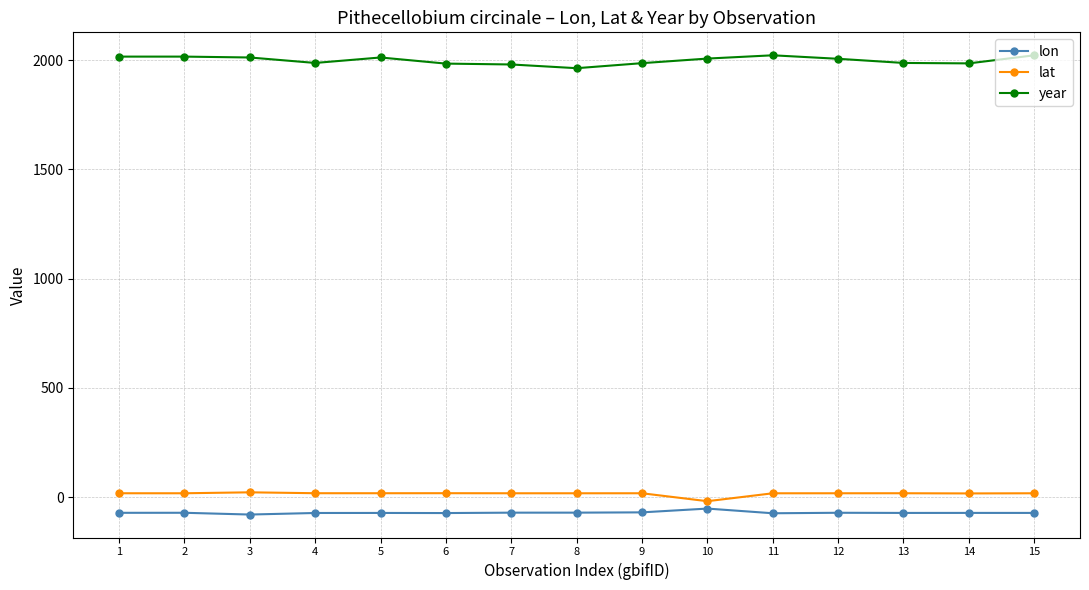

How many data points in year are less than 2006?

7